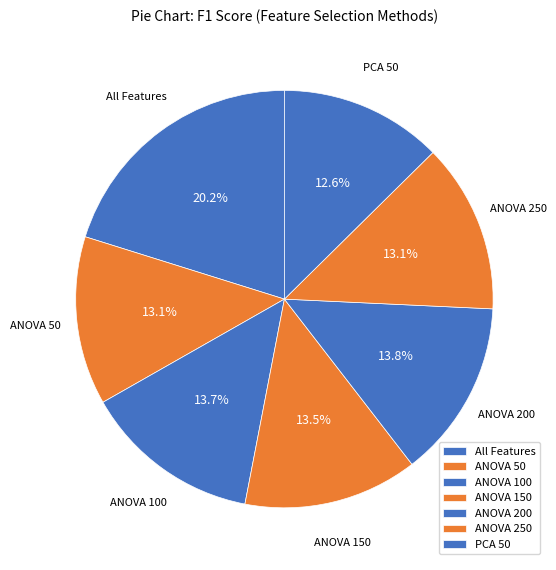

How many segments does this pie chart have?

7